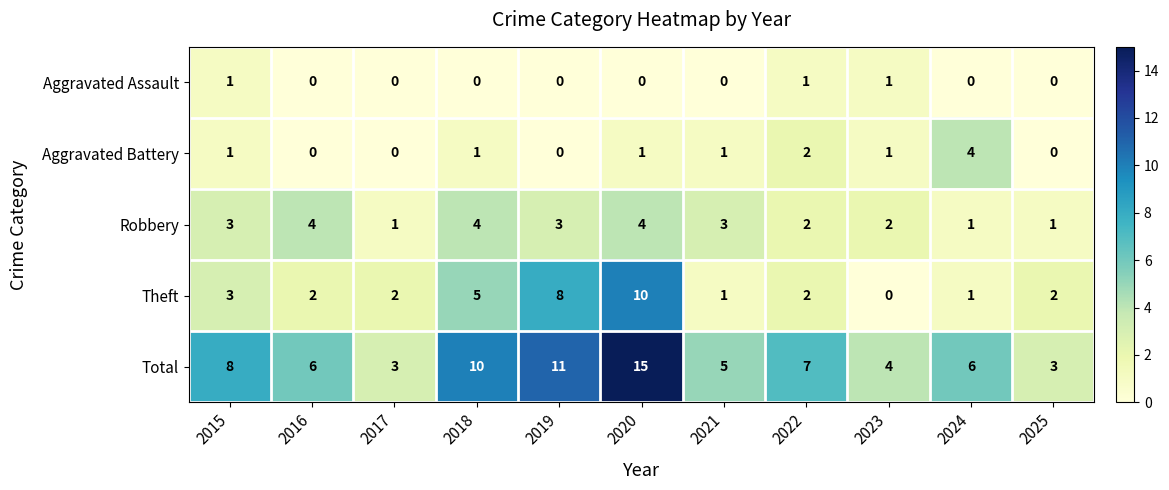

Count the number of data series in this chart.

5